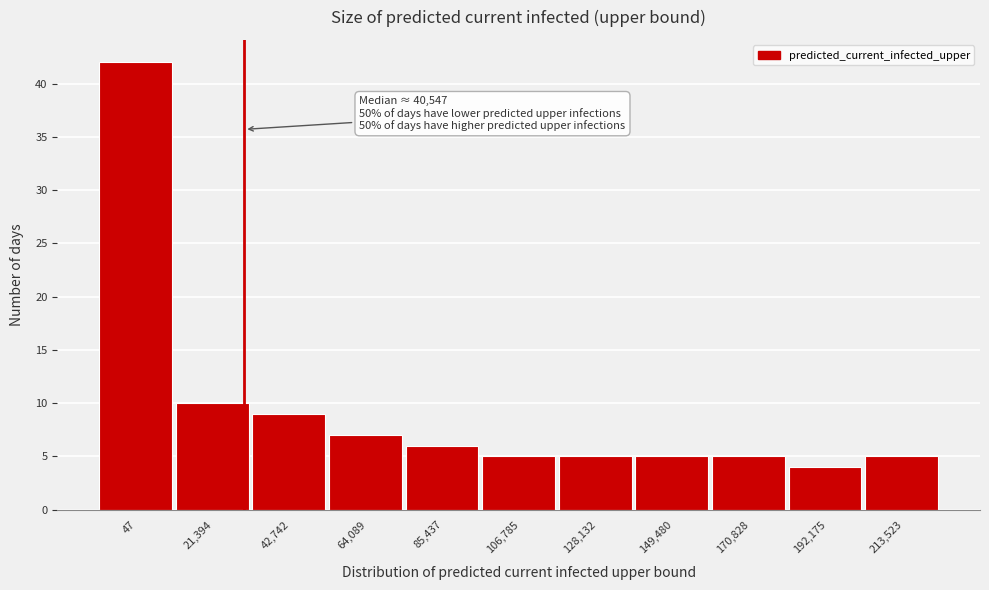

Reading left to right, list all the values displayed in this chart.

42	10	9	7	6	5	5	5	5	4	5